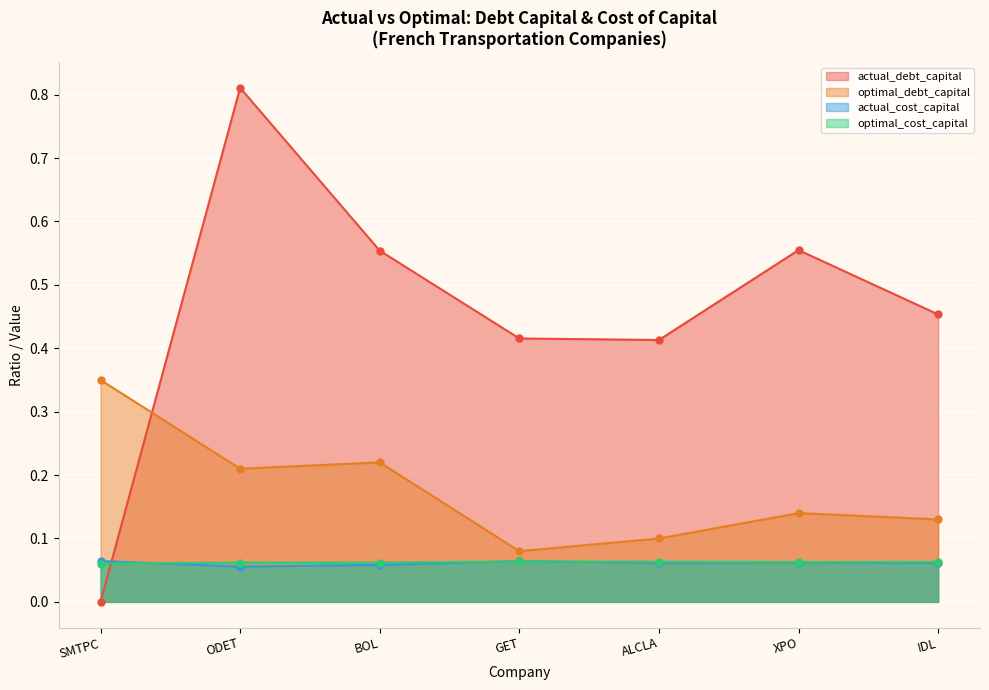

Which series changed the most between XPO and IDL?

actual_debt_capital